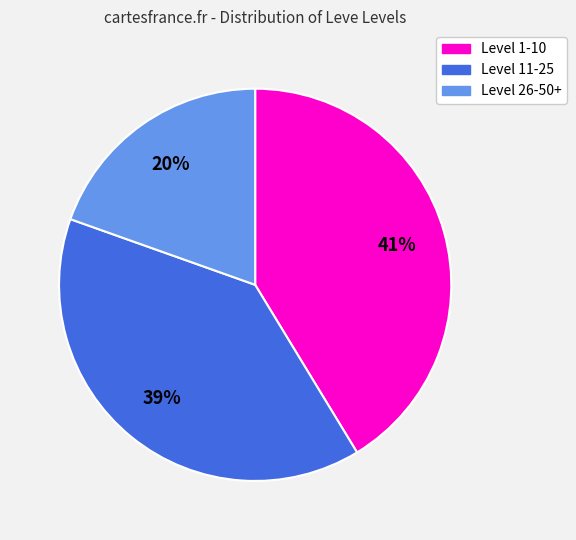

Is there any slice that represents more than half of the pie?

No